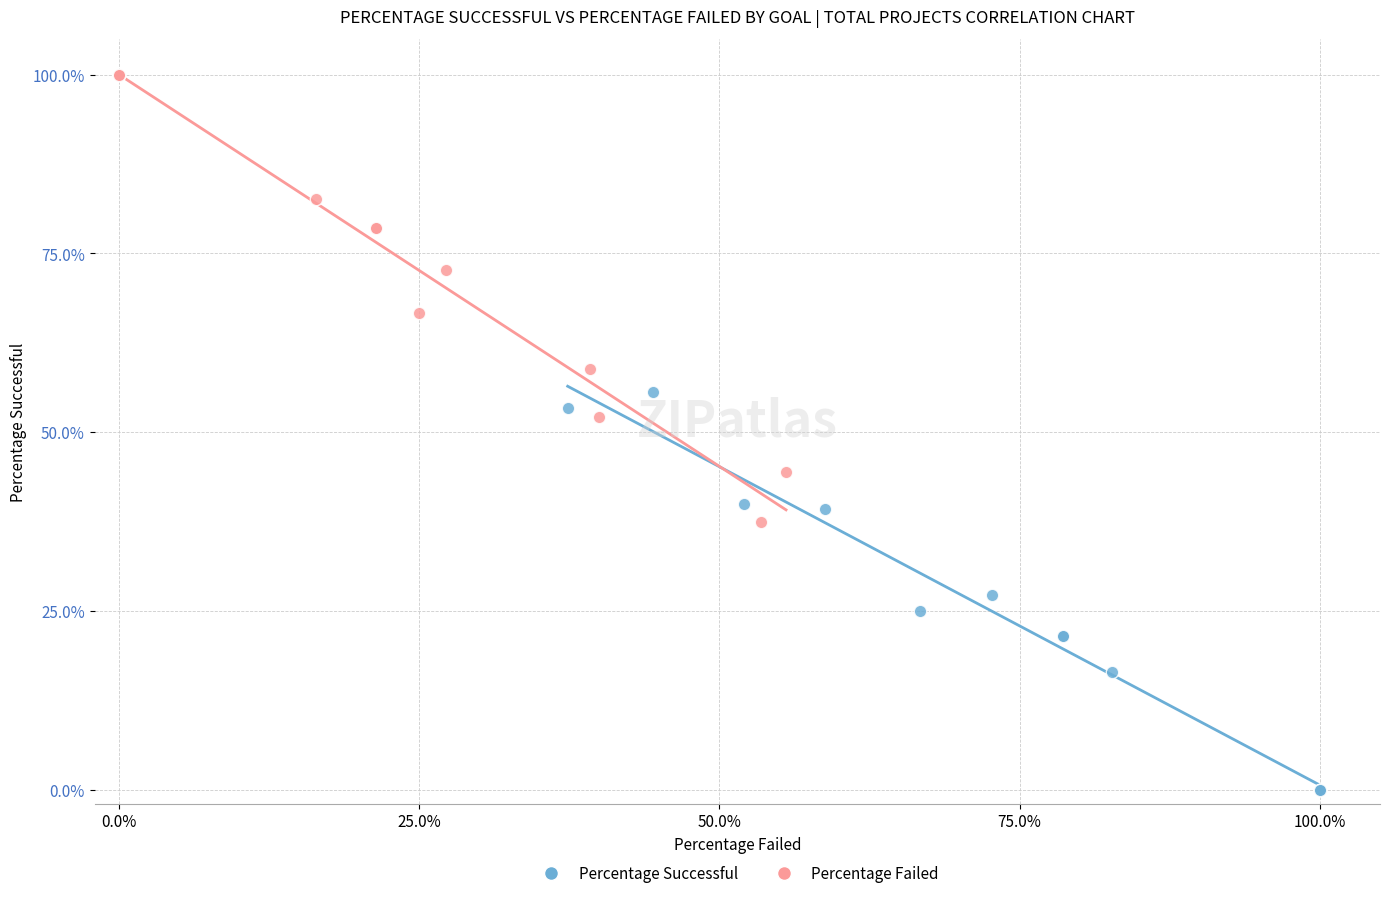

Which series reaches the minimum Y coordinate?

Percentage Successful